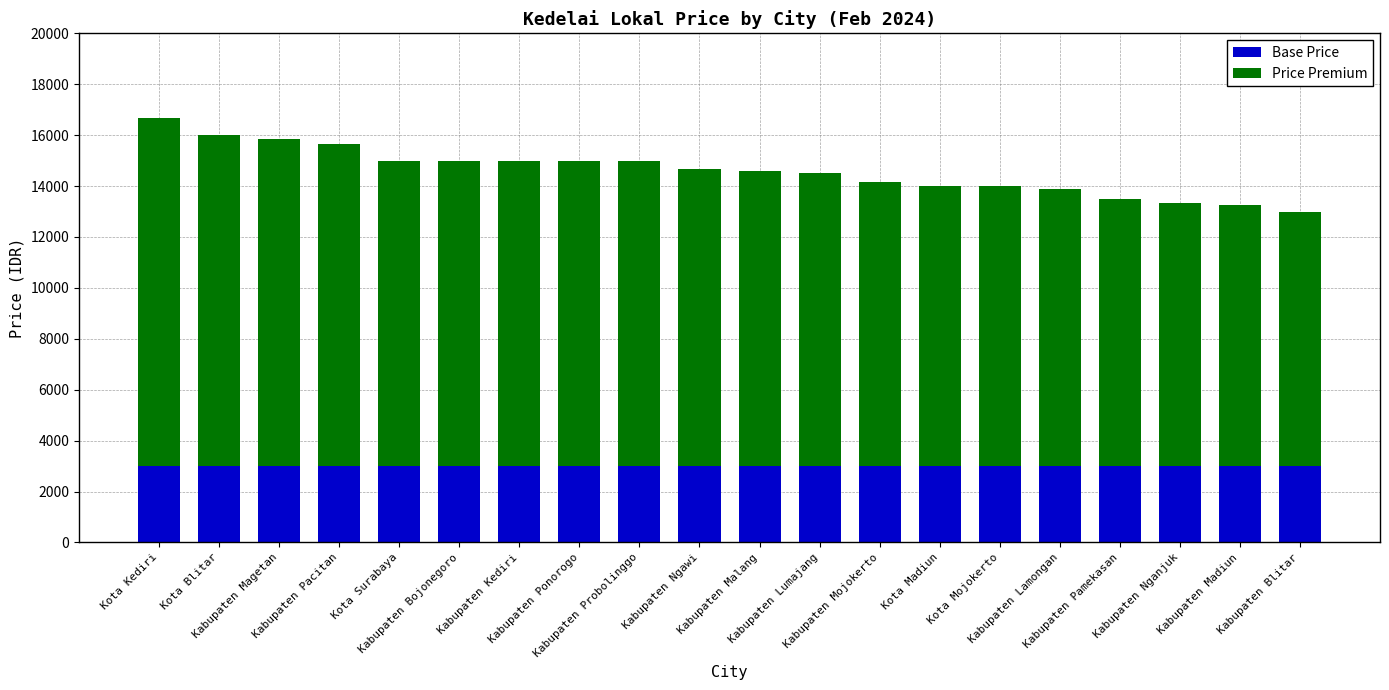

What is the sum of all Base Price values?

60000